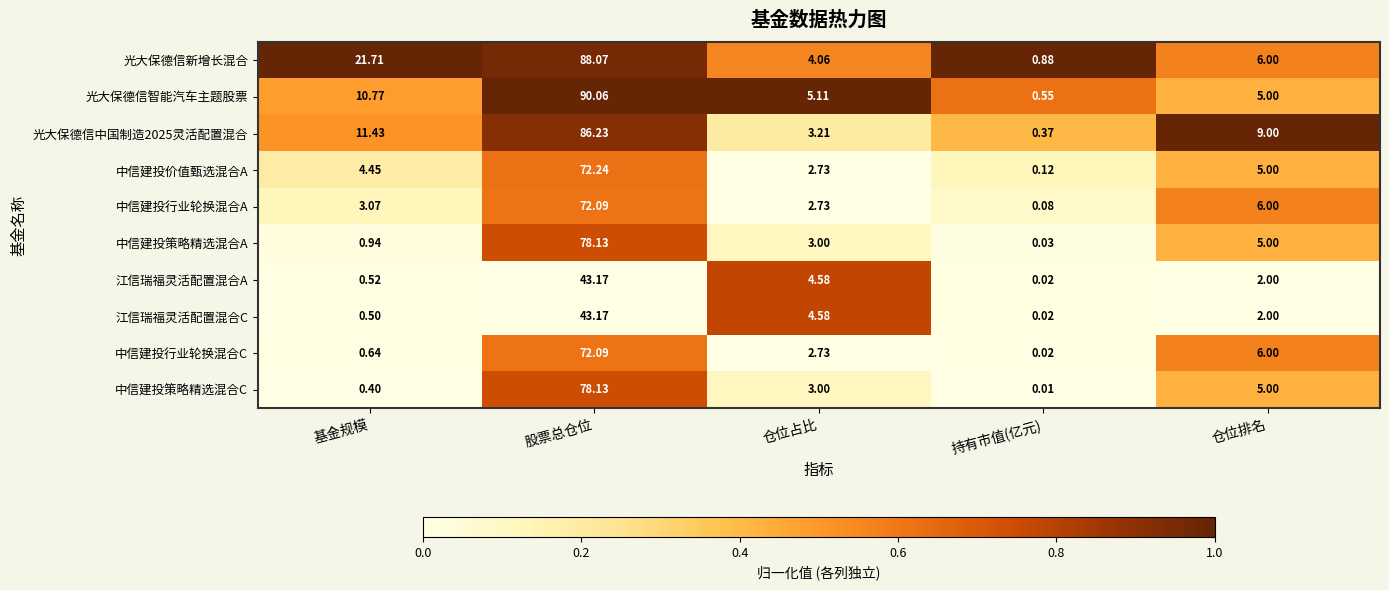

Which series changed the most between 股票总仓位 and 持有市值(亿元)?

光大保德信智能汽车主题股票